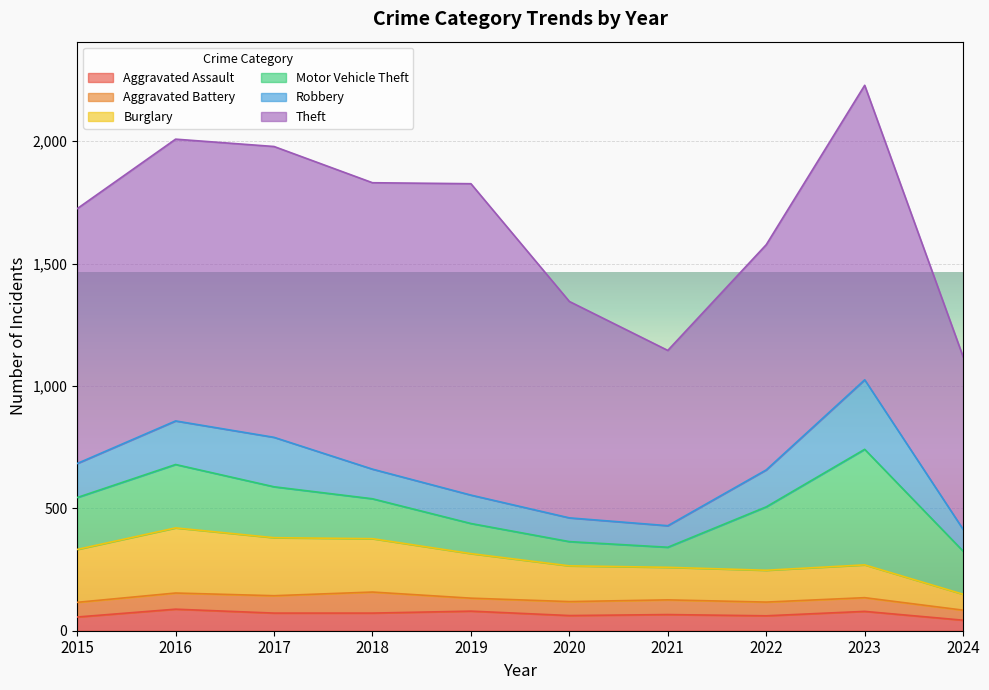

What is the value of the Theft point at the 10th from the left?

705